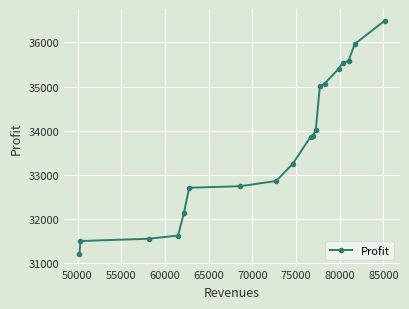

What is the maximum value shown in the chart?

36495